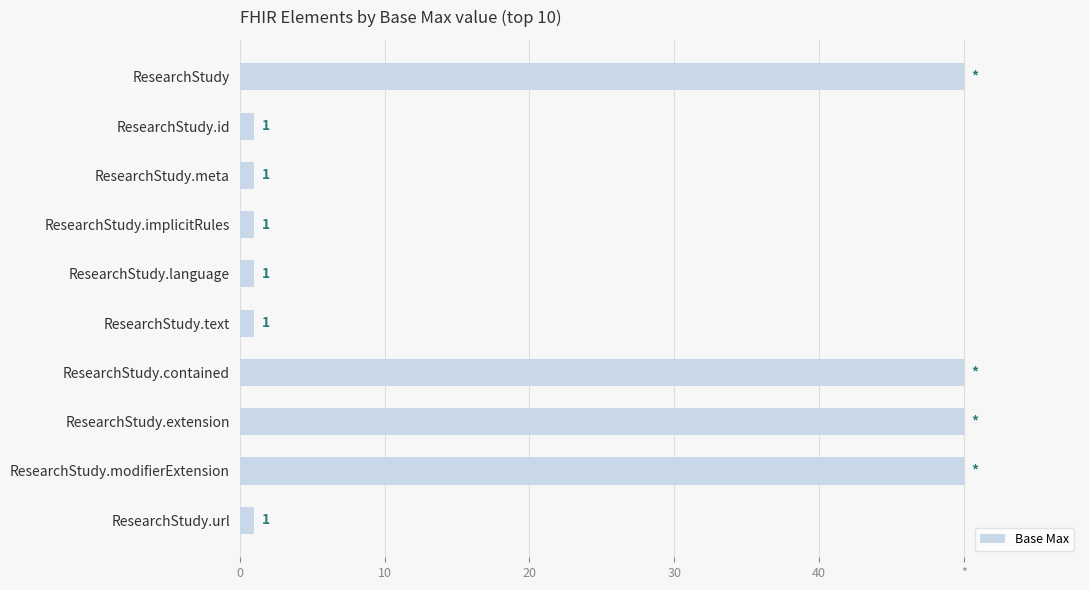

Are the bars horizontal?

Yes